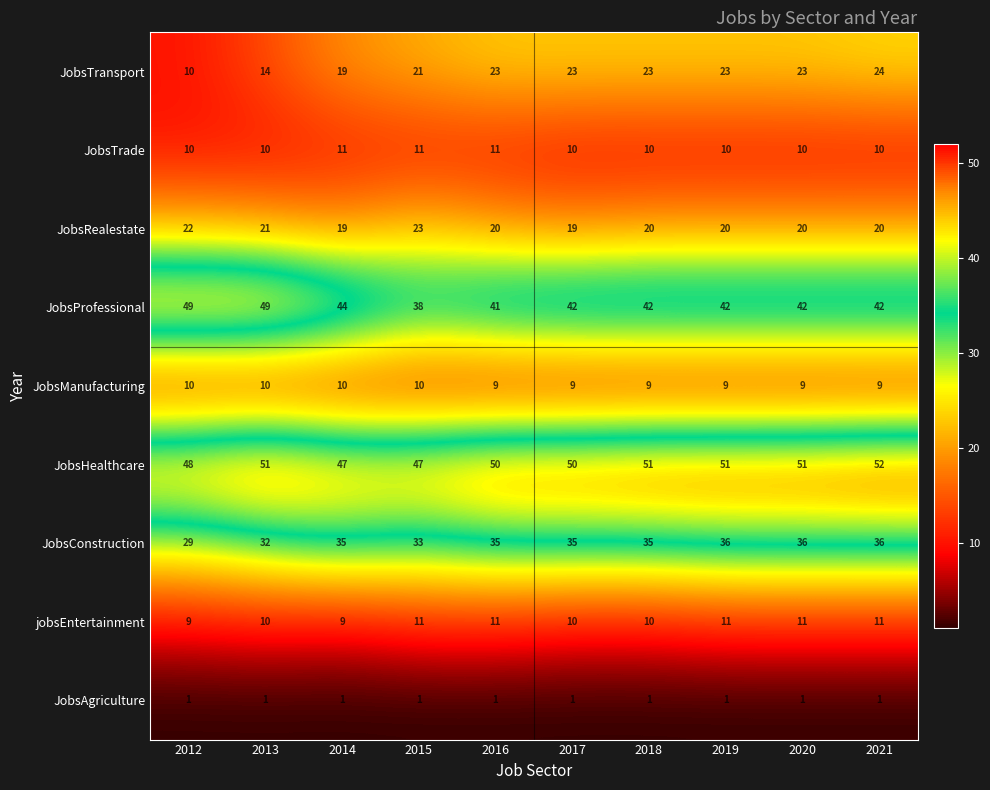

What is the spread (max minus min) of values at 2014?

46